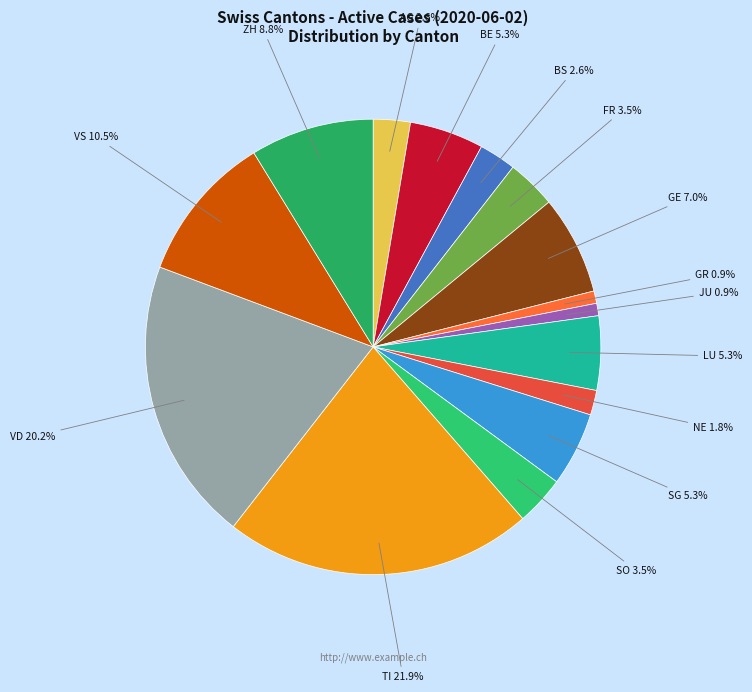

Which has a higher value, JU 0.9% or FR 3.5%?

FR 3.5%